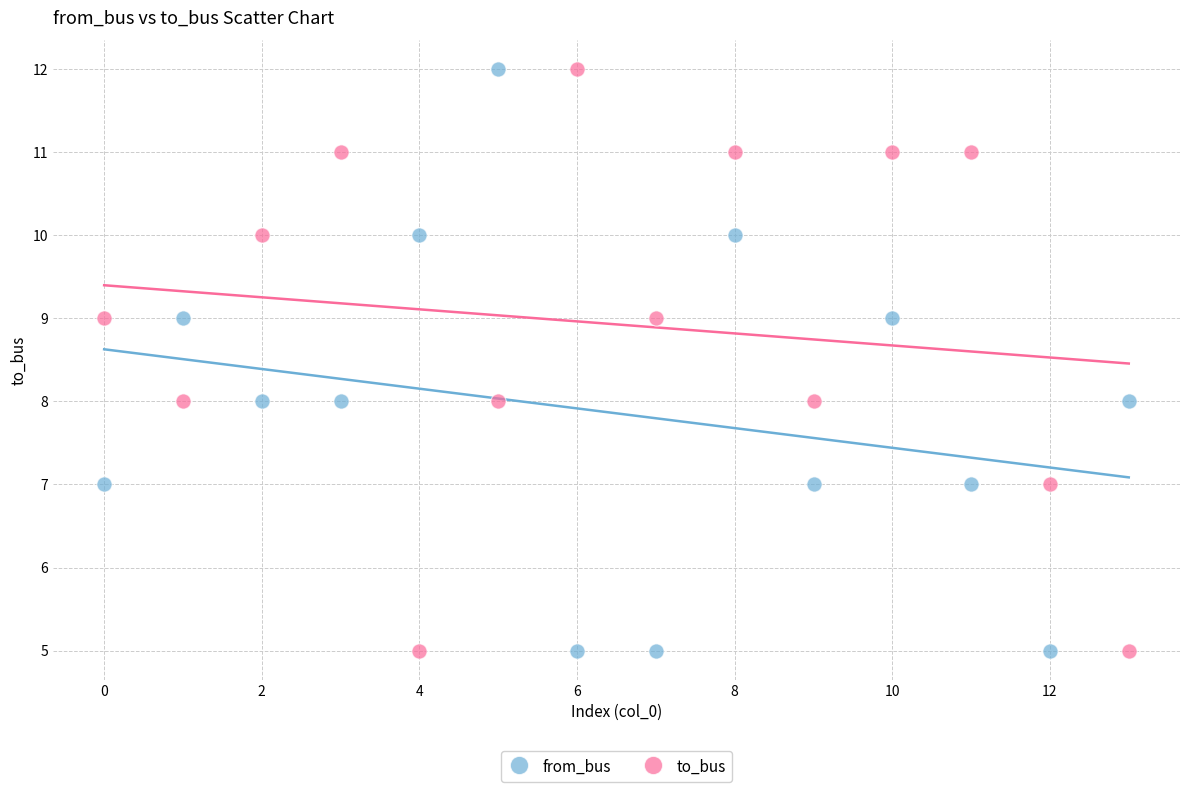

Across all data points, what is the range of Y values (max minus min)?

7